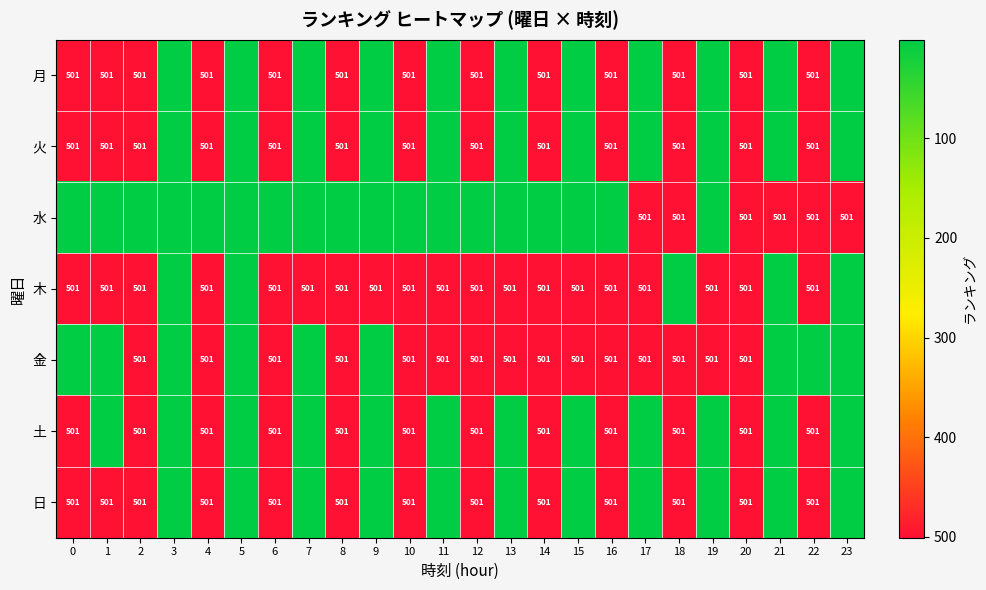

Is it true that 日 equals 501 at 10?

True